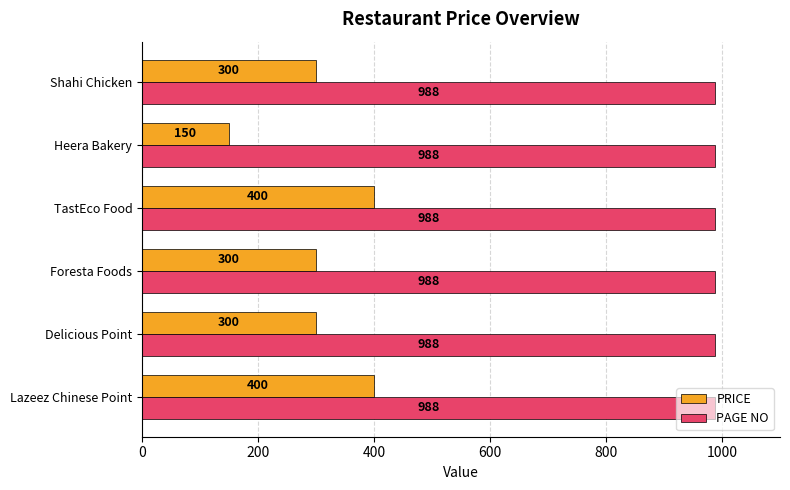

List the series in order of their peak value, lowest first.

PRICE, PAGE NO